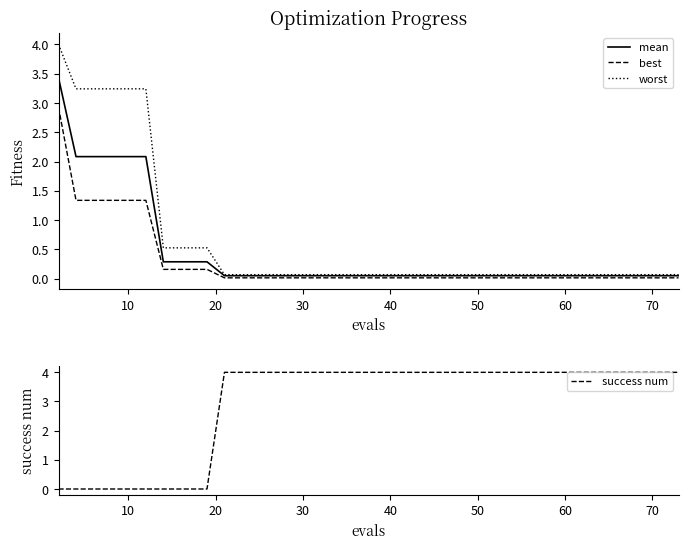

How many lines are shown in the chart?

4